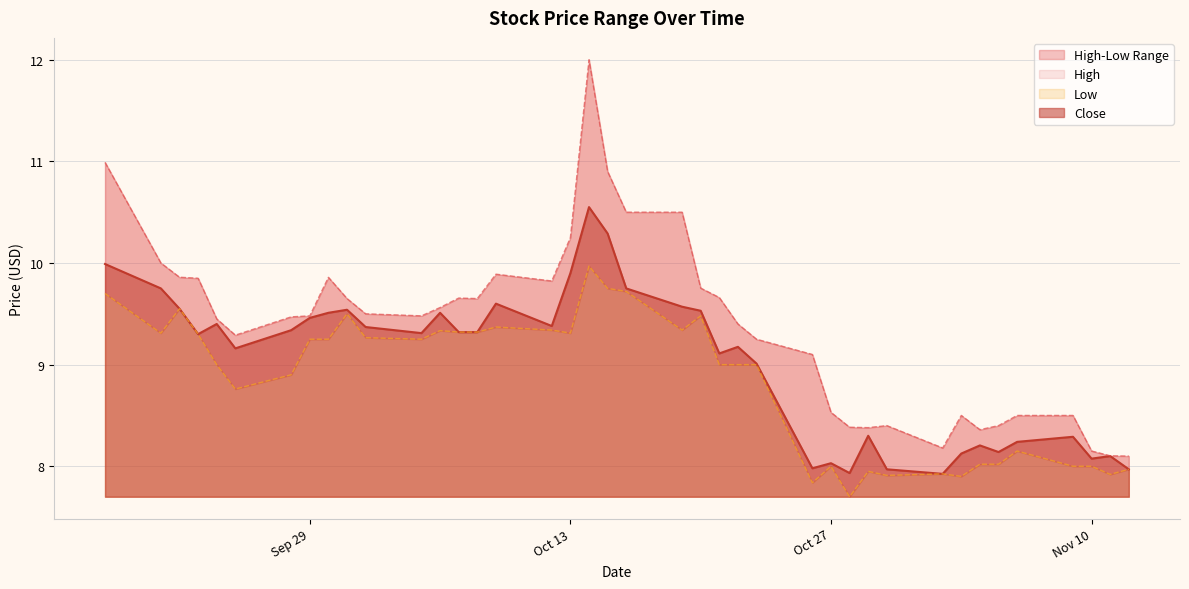

True or false: High has a value of 8.4 at 2020-10-29.

True